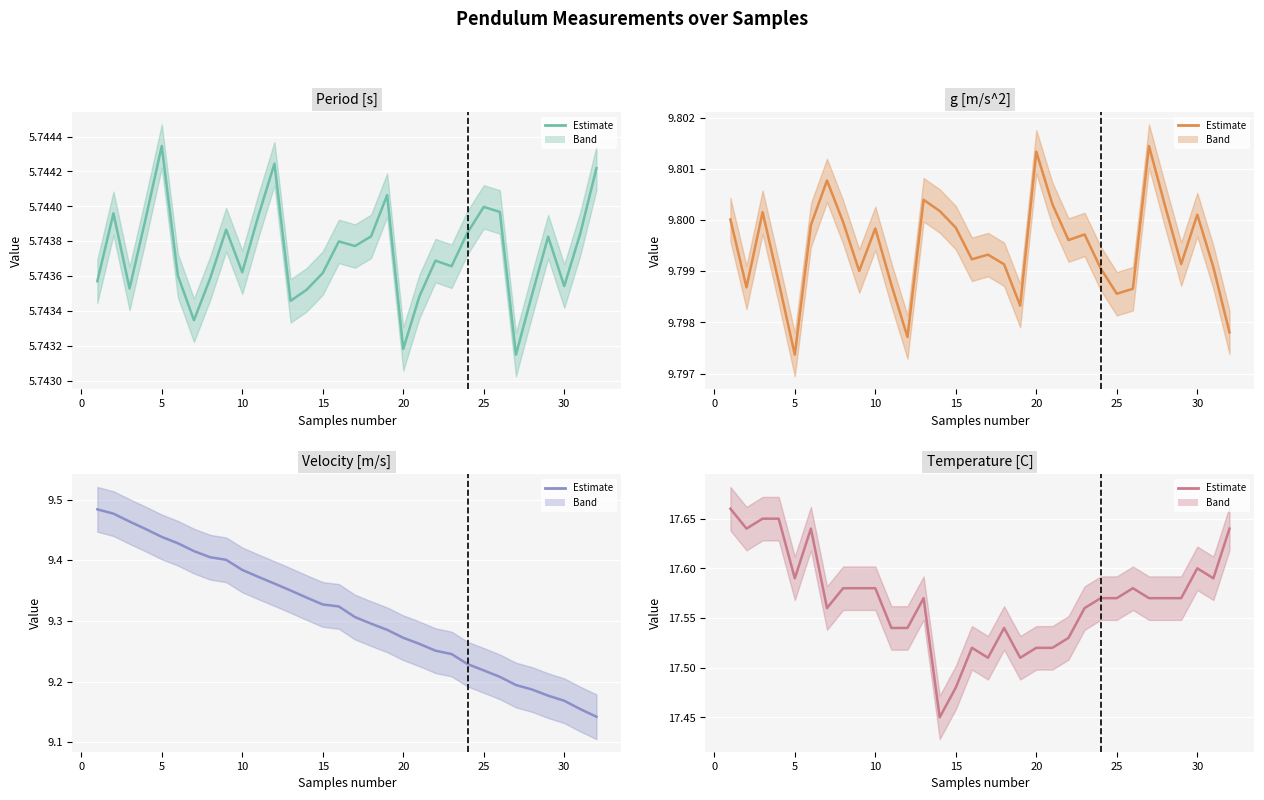

What is the sum of all Velocity [m/s] values?

298.0